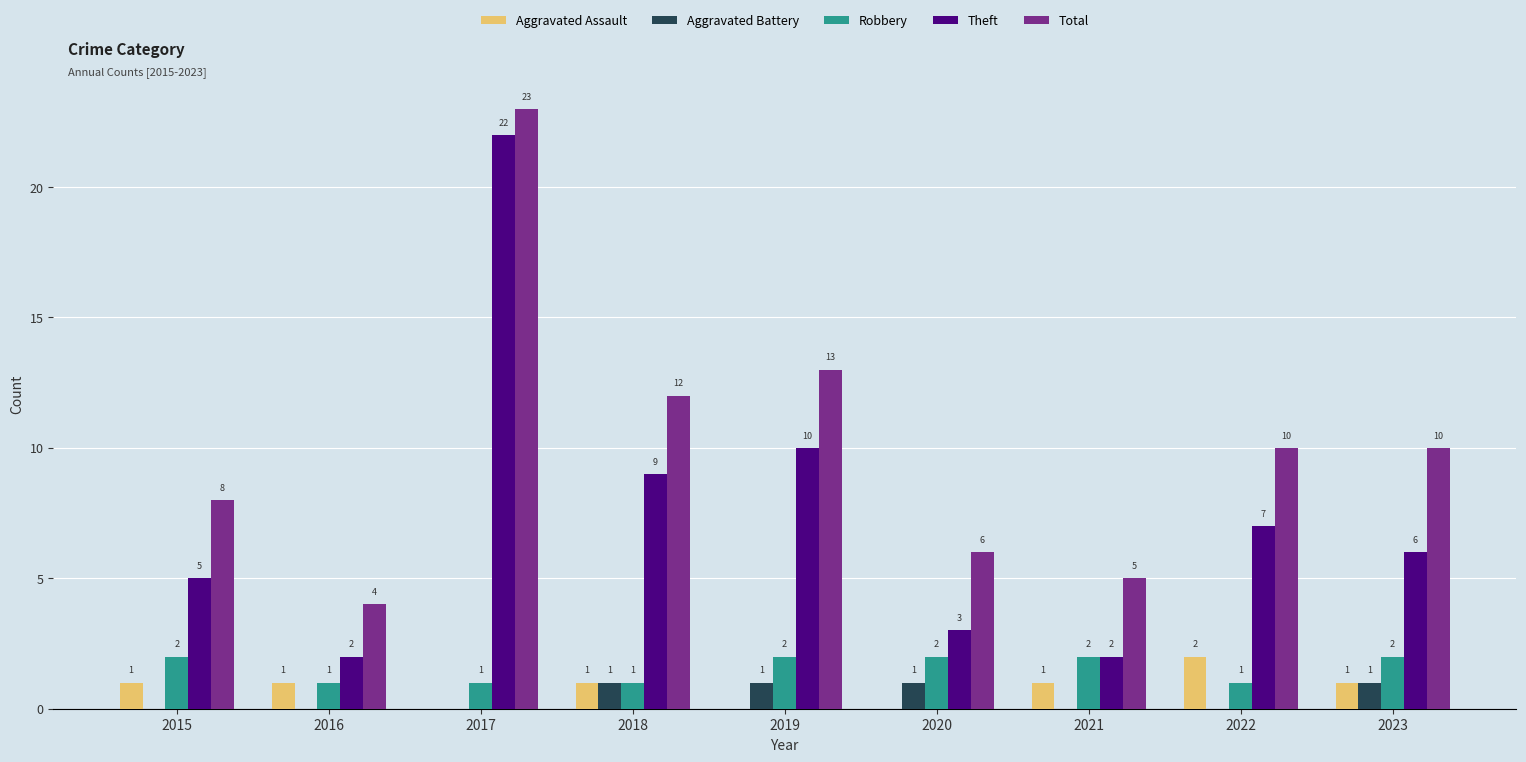

At which category is the sum across all series the highest?

2017